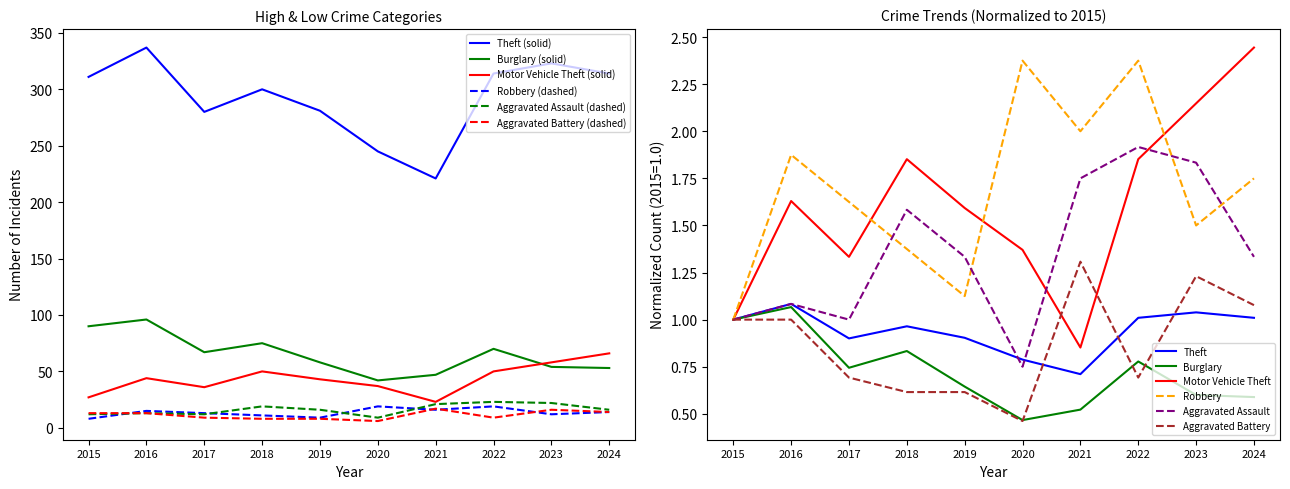

True or false: Theft (solid) and Aggravated Battery (dashed) cross at least once.

False